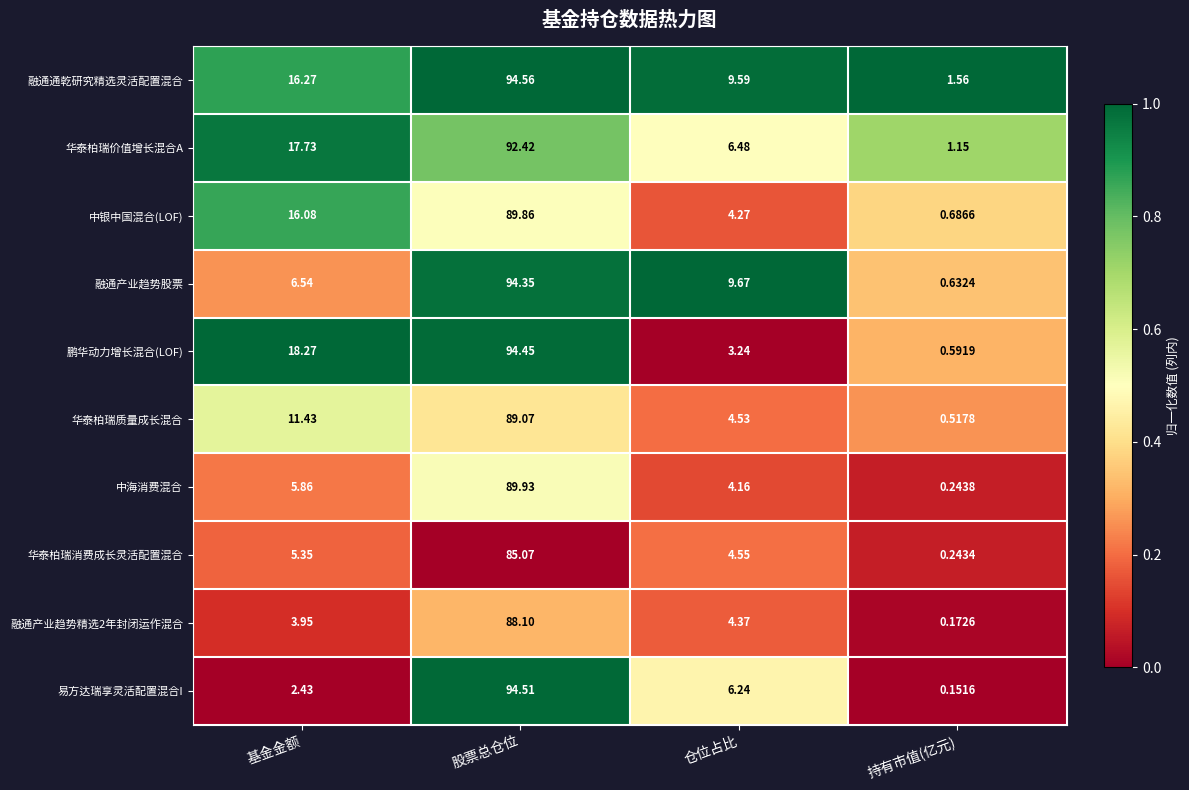

At which category does the chart reach its peak across all series?

股票总仓位